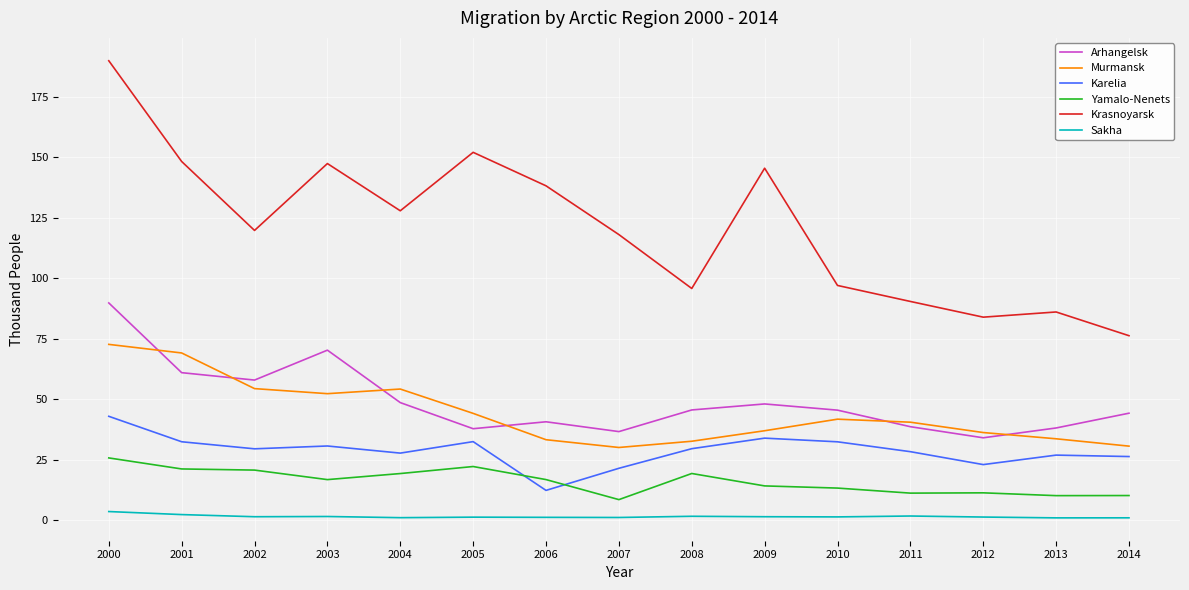

What is the maximum value for Arhangelsk?

89.8